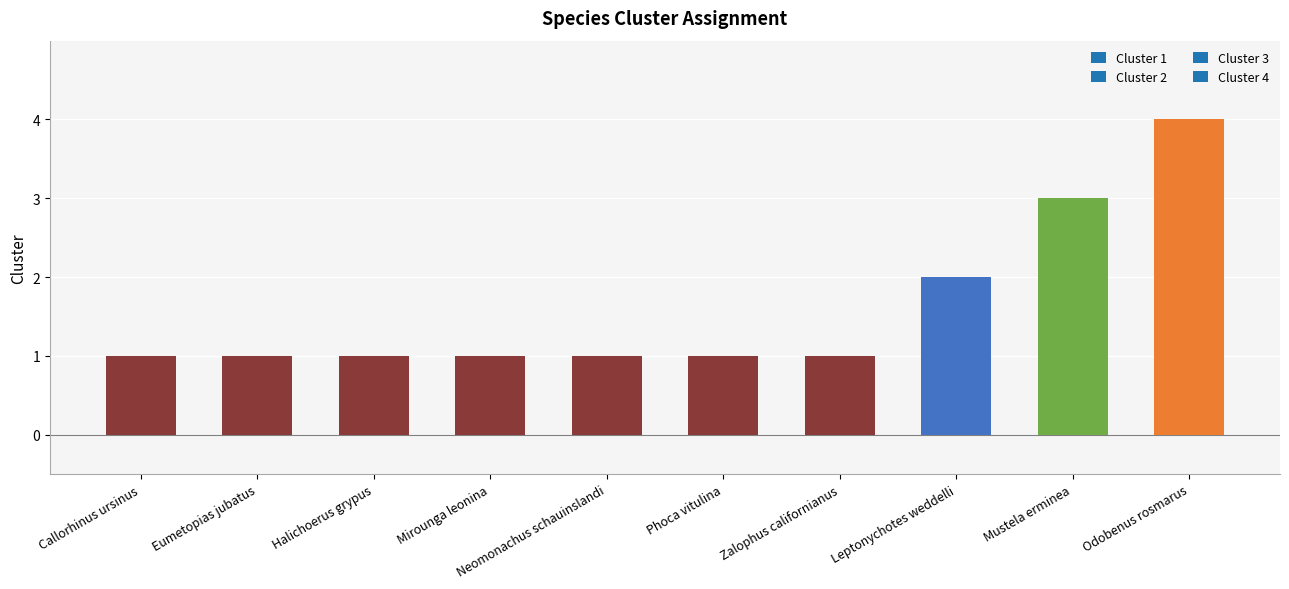

The chart shows a value of 1 at Zalophus californianus. True or false?

True